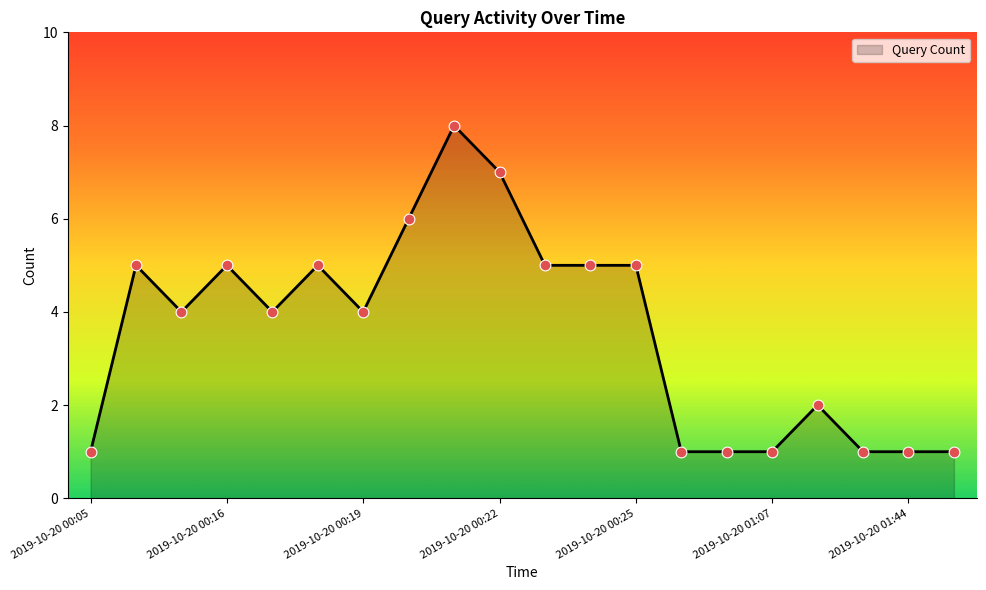

What is the difference between the maximum and minimum values?

7